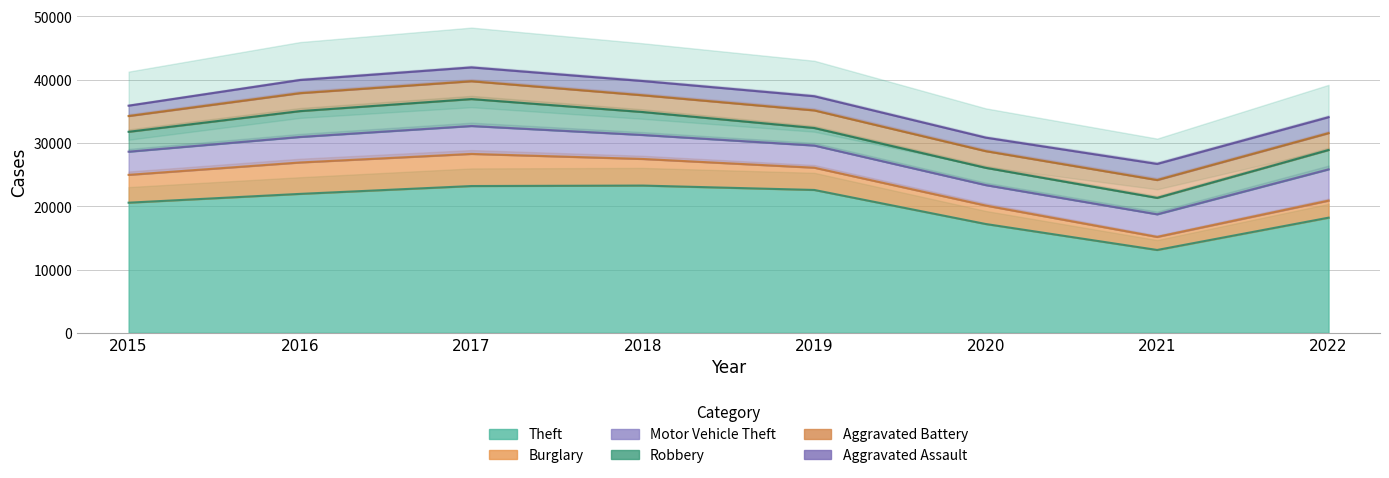

True or false: Aggravated Battery and Theft cross at least once.

False